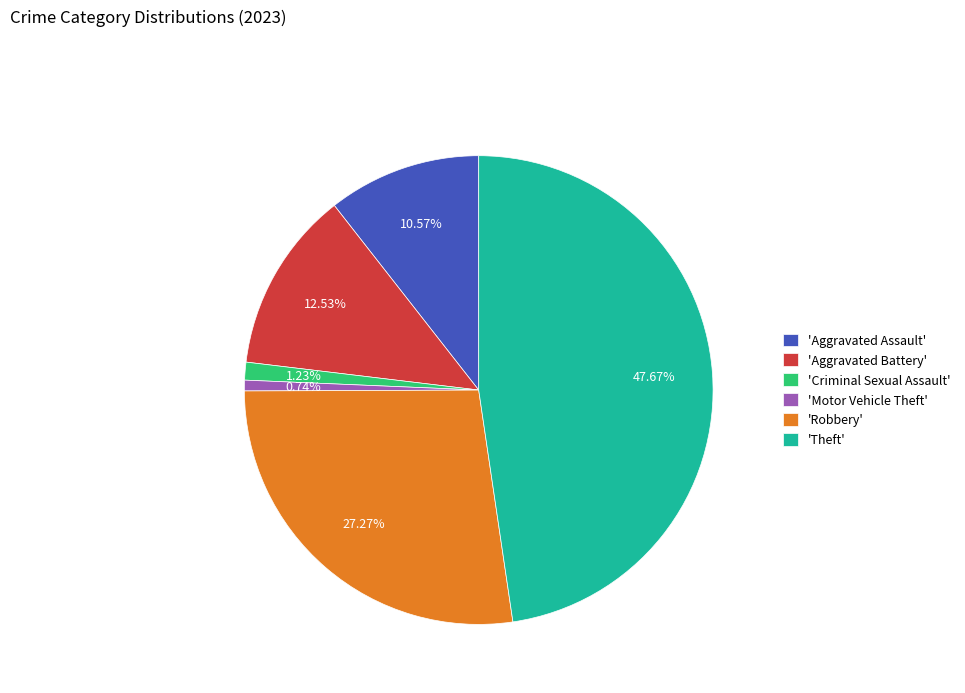

Is 'Robbery' the majority of the pie?

No